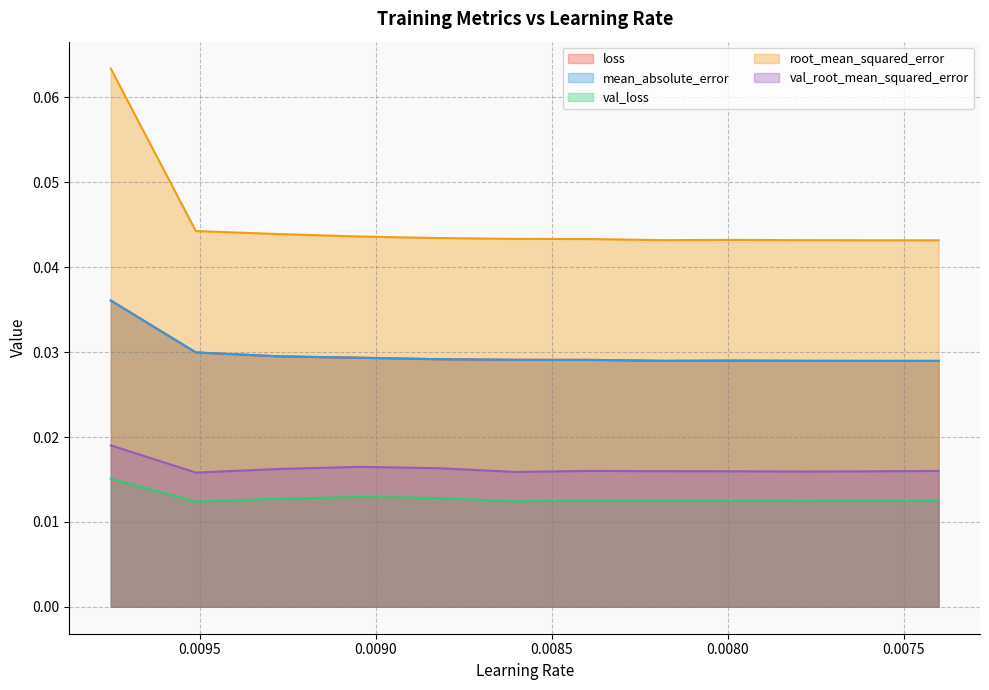

How many data points does each series have?

12